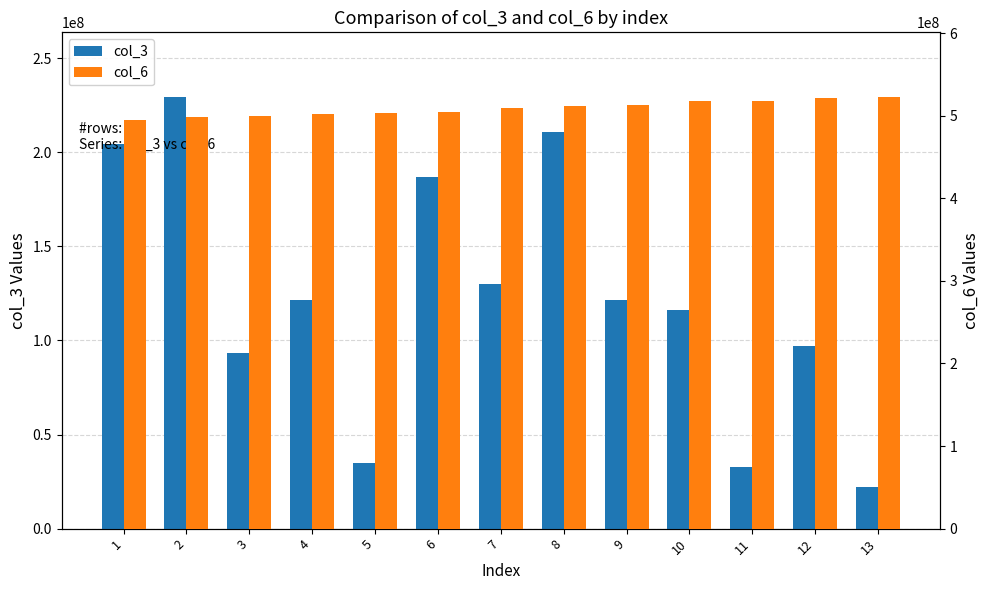

What is the sum of the col_3 values at 4 and 12?

218303944